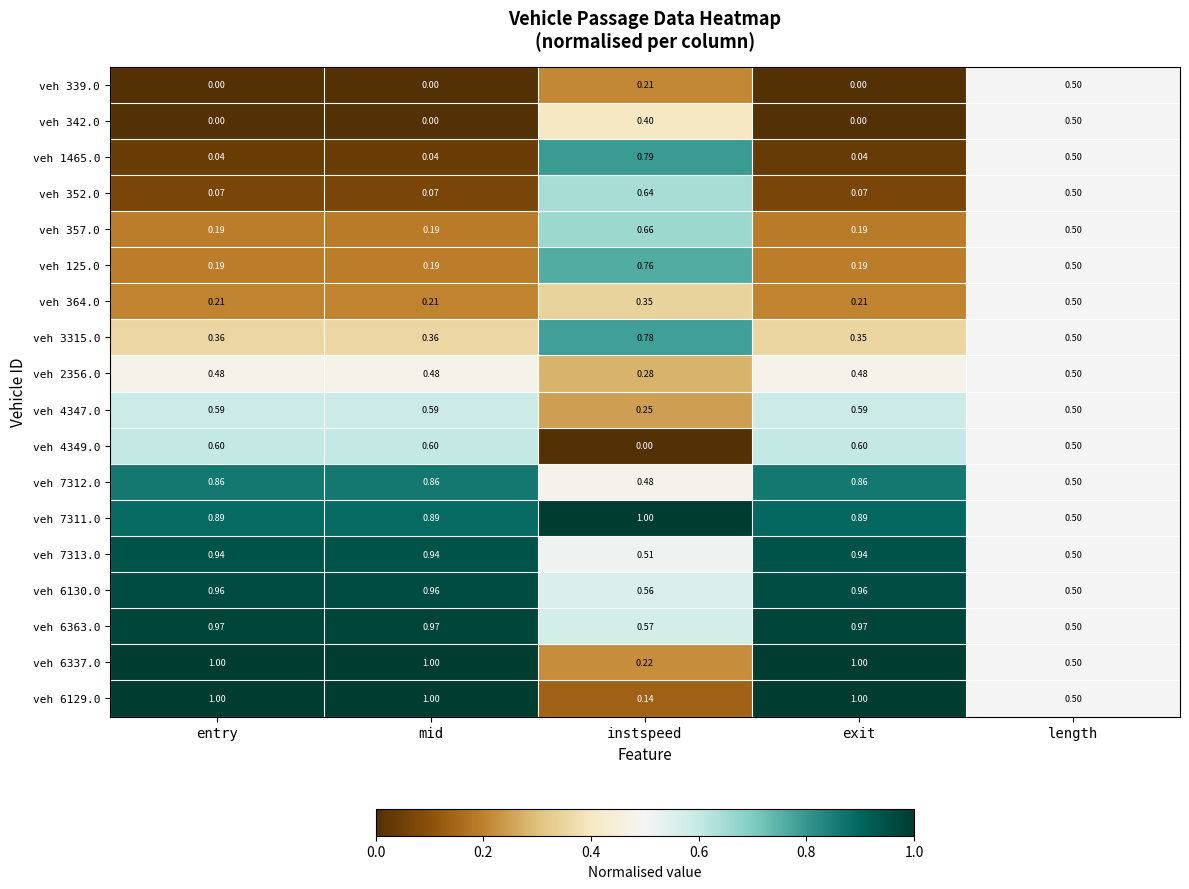

Where is veh 7312.0 nearest to the value 0?

instspeed